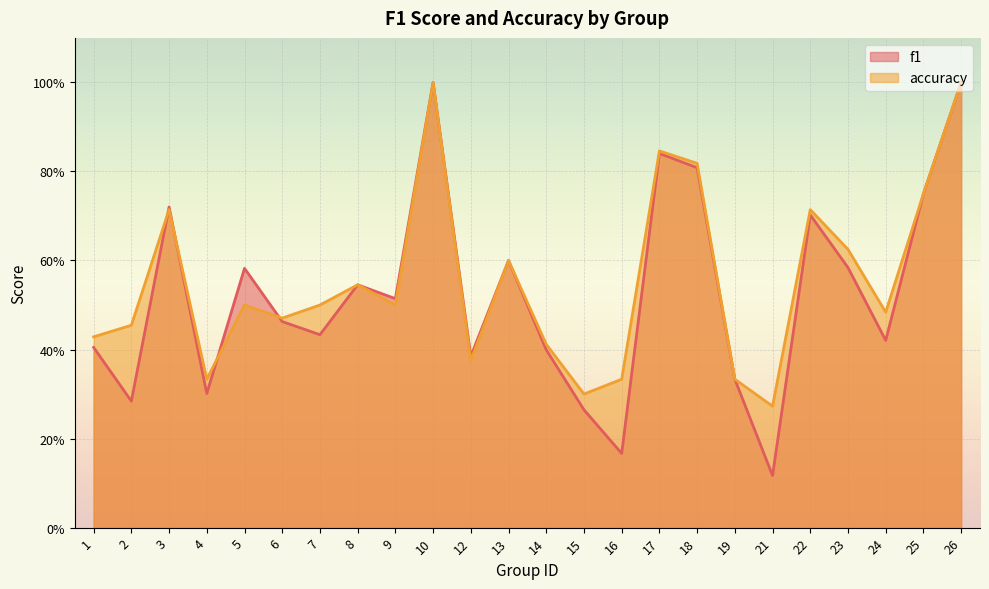

List the series in order of their overall mean, lowest first.

f1, accuracy